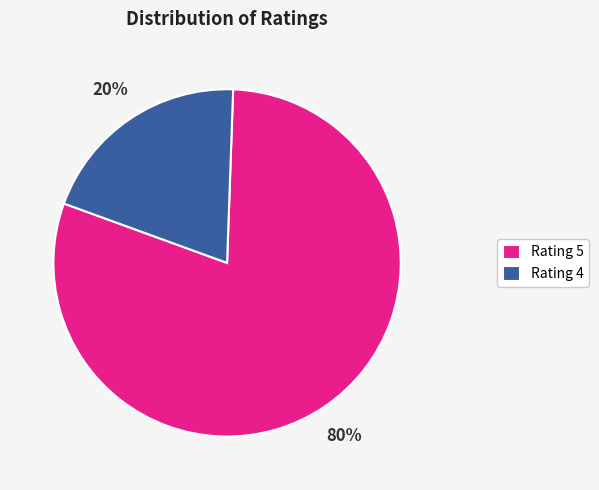

Approximately how many times larger is the value at Rating 5 compared to Rating 4?

4.0